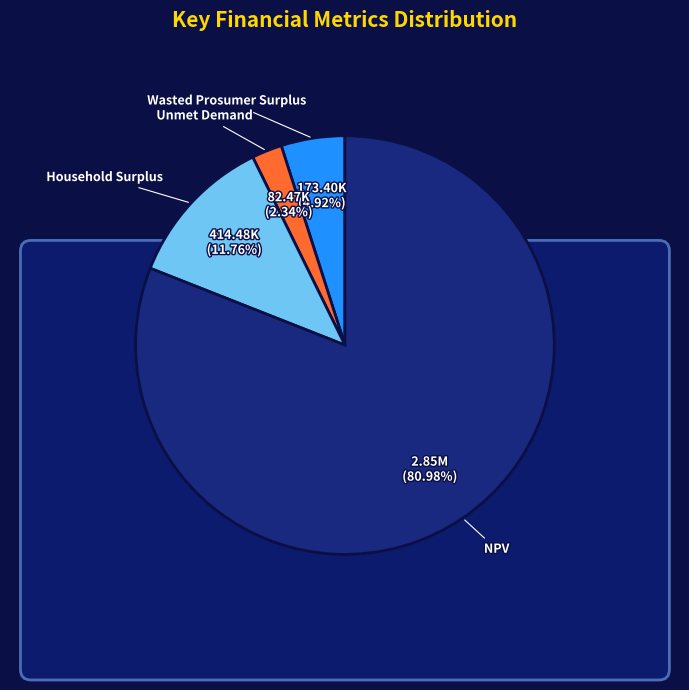

Does any single category account for the majority?

Yes